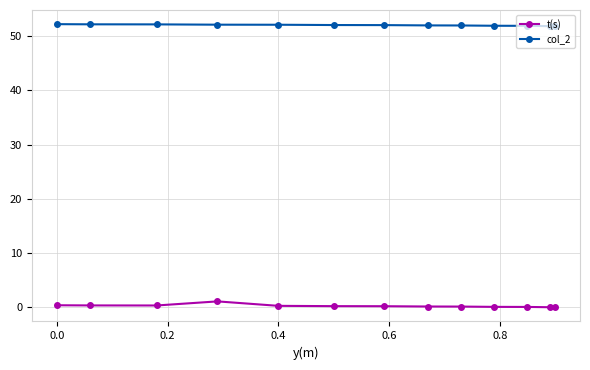

Rank the series by their maximum value, from highest to lowest.

col_2, t(s)